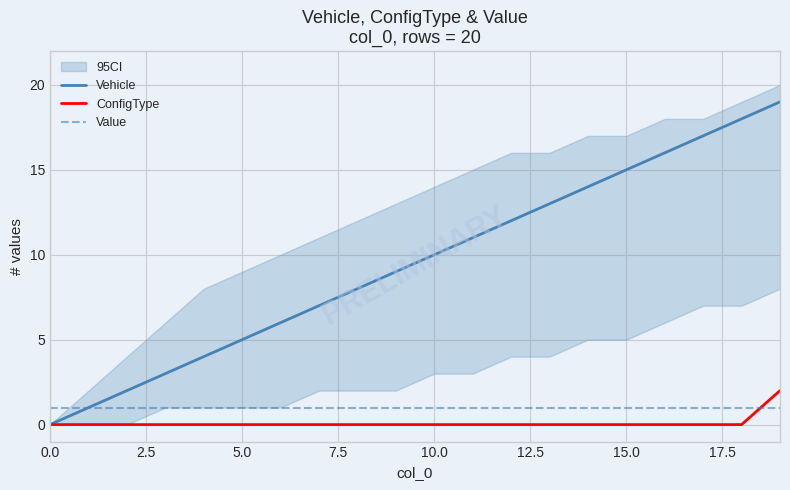

Does the chart display data point markers on the line(s)?

No